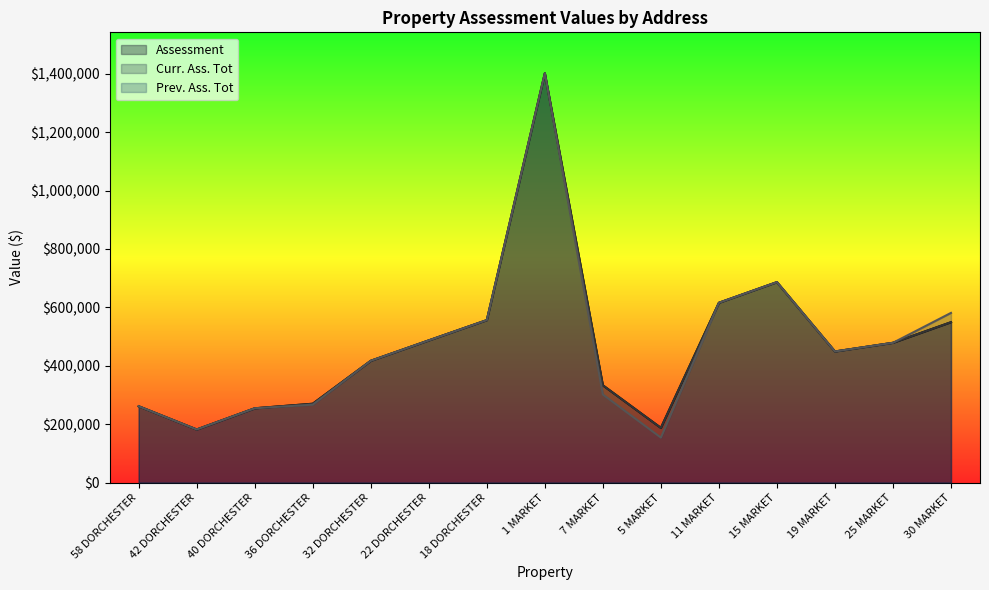

Reading right to left, what are all the values shown in this chart?

Assessment: 30 MARKET=549200	25 MARKET=478700	19 MARKET=449000	15 MARKET=686500	11 MARKET=615800	5 MARKET=187300	7 MARKET=333100	1 MARKET=1401800	18 DORCHESTER=556400	22 DORCHESTER=487000	32 DORCHESTER=417100	36 DORCHESTER=270000	40 DORCHESTER=254400	42 DORCHESTER=181800	58 DORCHESTER=261300
Curr. Ass. Tot: 30 MARKET=549200	25 MARKET=478700	19 MARKET=449000	15 MARKET=686500	11 MARKET=615800	5 MARKET=187300	7 MARKET=333100	1 MARKET=1401800	18 DORCHESTER=556400	22 DORCHESTER=487000	32 DORCHESTER=417100	36 DORCHESTER=270000	40 DORCHESTER=254400	42 DORCHESTER=181800	58 DORCHESTER=261300
Prev. Ass. Tot: 30 MARKET=581100	25 MARKET=478700	19 MARKET=449000	15 MARKET=686500	11 MARKET=615800	5 MARKET=154000	7 MARKET=301600	1 MARKET=1401800	18 DORCHESTER=556400	22 DORCHESTER=487000	32 DORCHESTER=417100	36 DORCHESTER=266800	40 DORCHESTER=254400	42 DORCHESTER=181800	58 DORCHESTER=261300